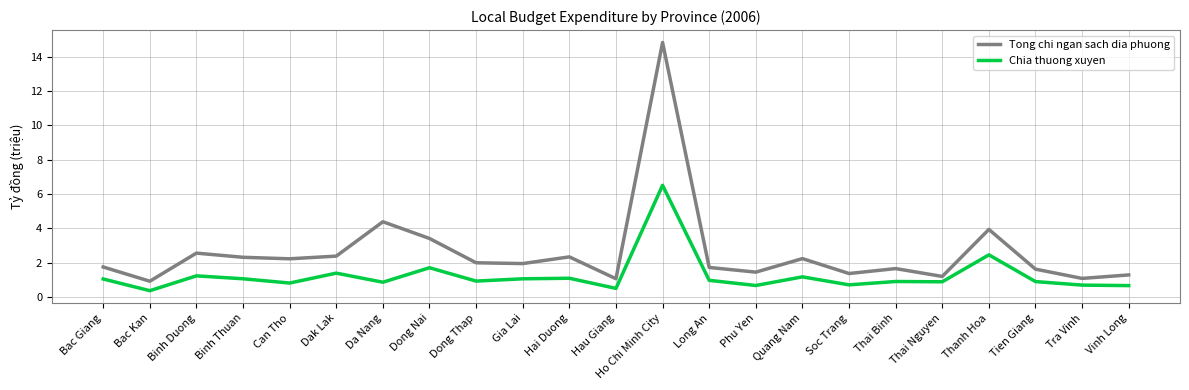

What is the total value across all series at Dong Nai?

5.1